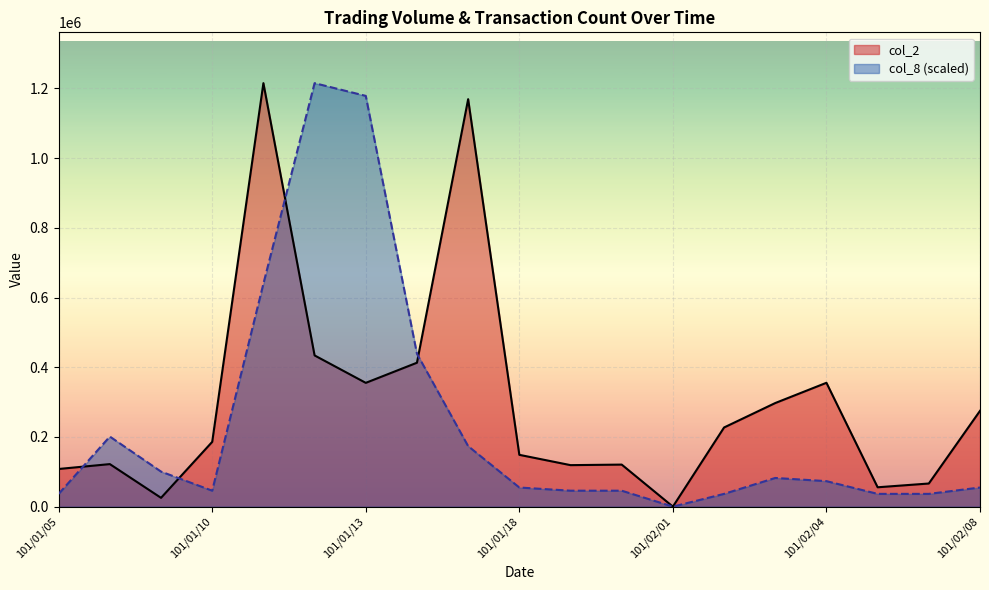

What is the sum of the col_8 values at 101/02/03 and 101/01/16?

520778.6